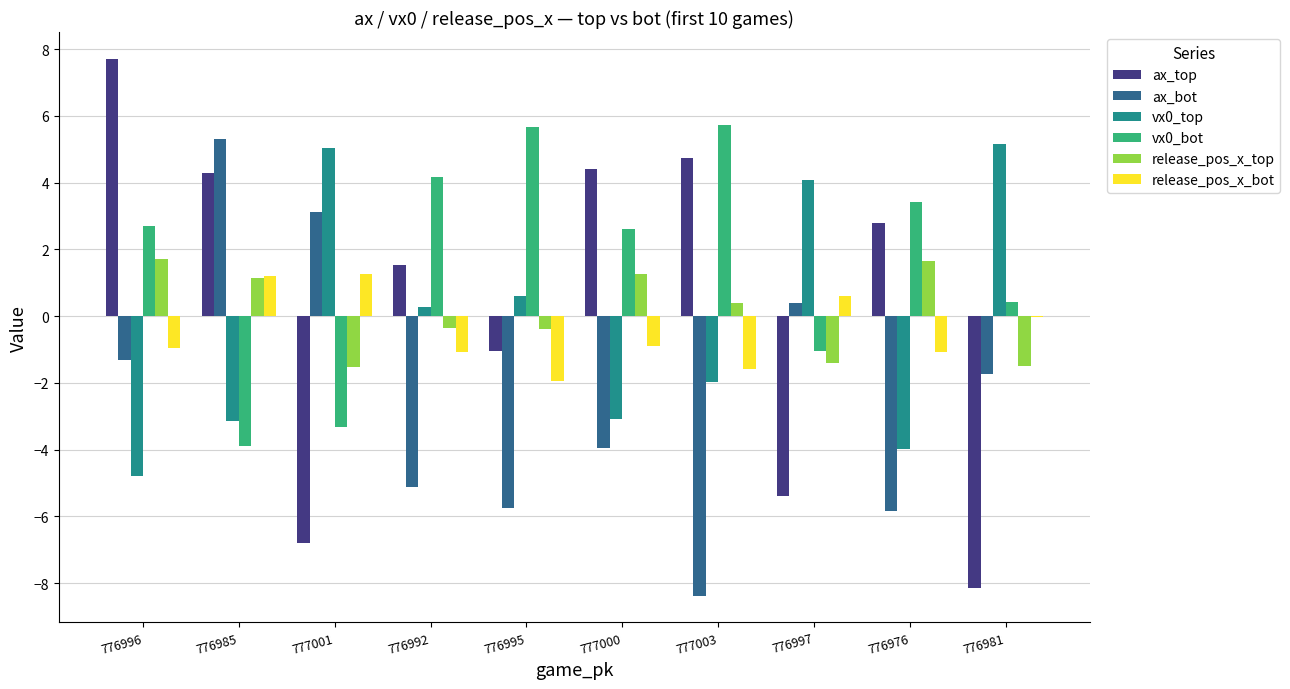

The value of release_pos_x_top at 777003 is 0.4. True or false?

True